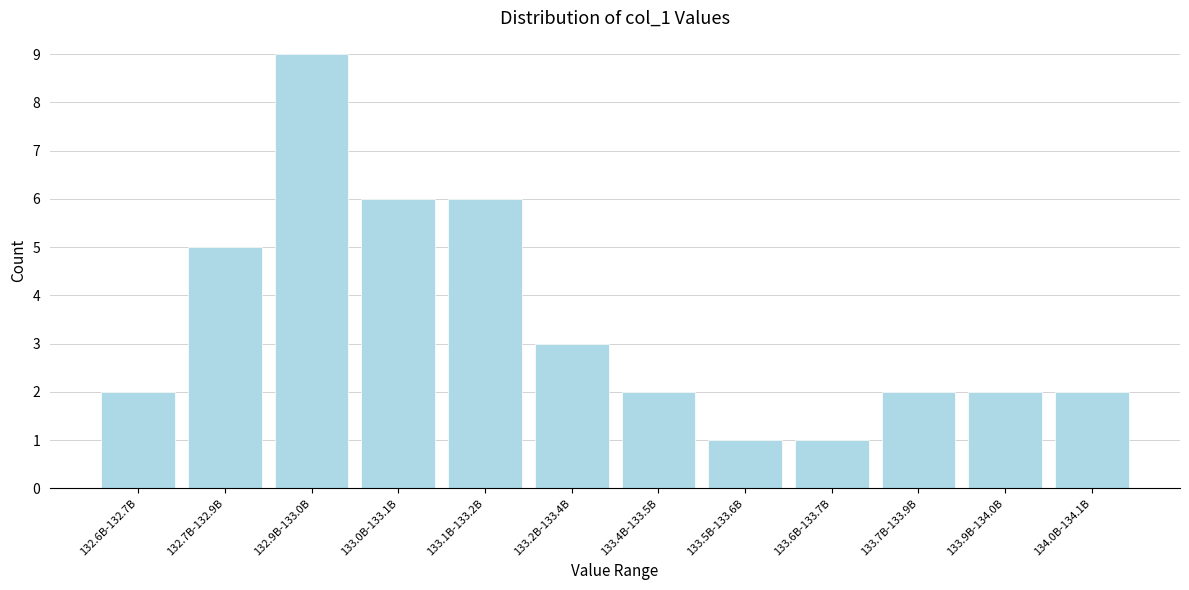

Reading left to right, list all the values displayed in this chart.

2	5	9	6	6	3	2	1	1	2	2	2